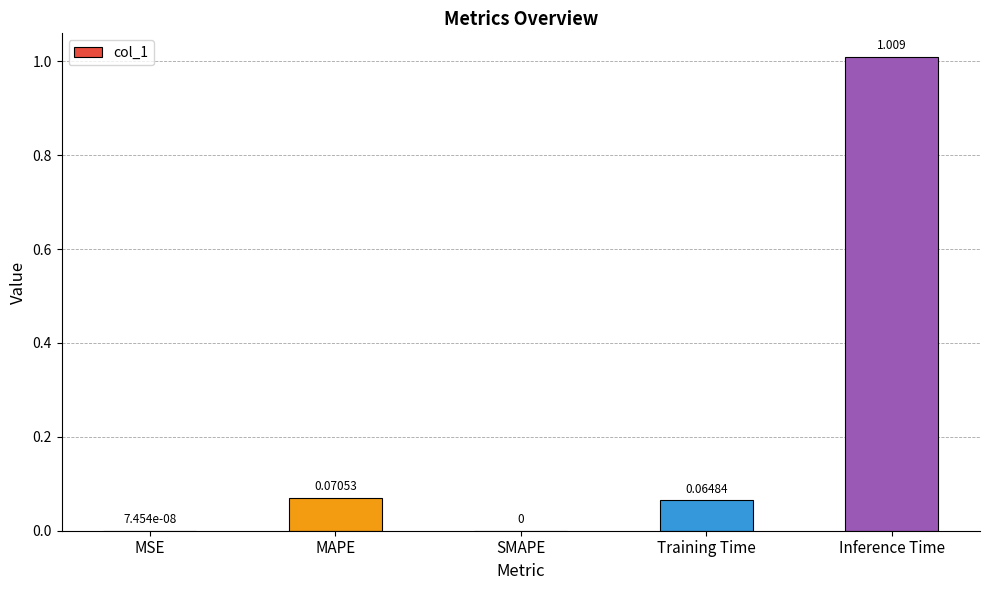

Which label corresponds to the largest value in the chart?

Inference Time